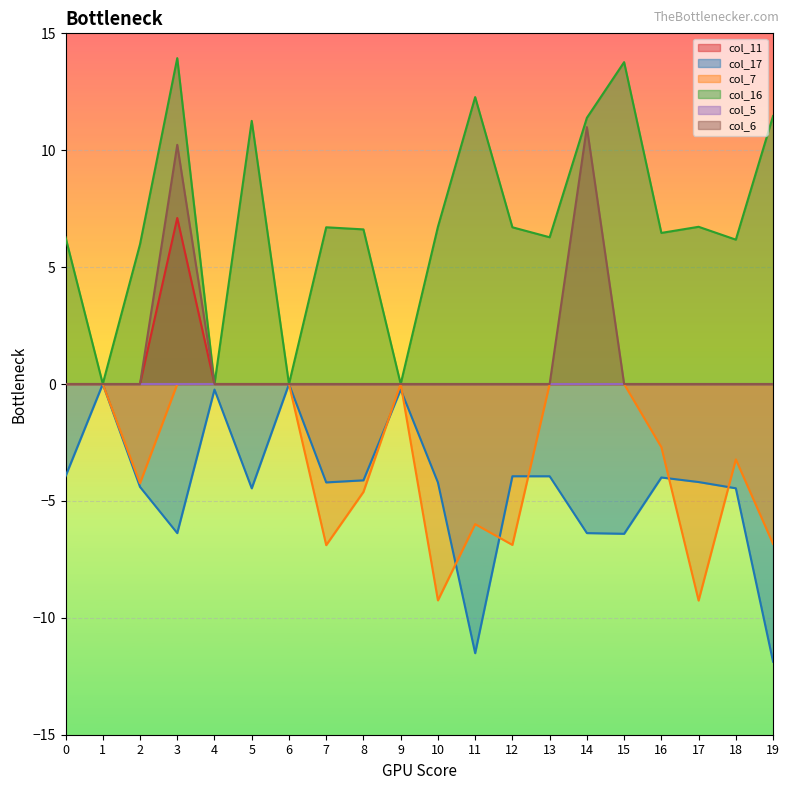

Between 7 and 18, which is larger?

7